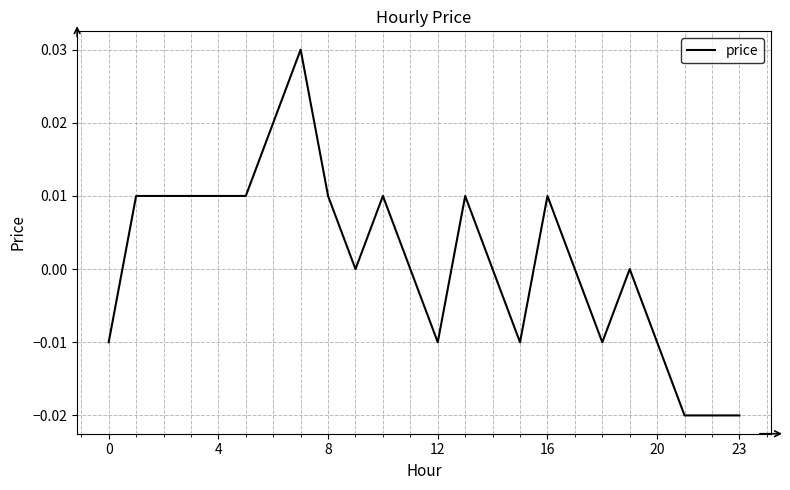

How many lines are shown in the chart?

1